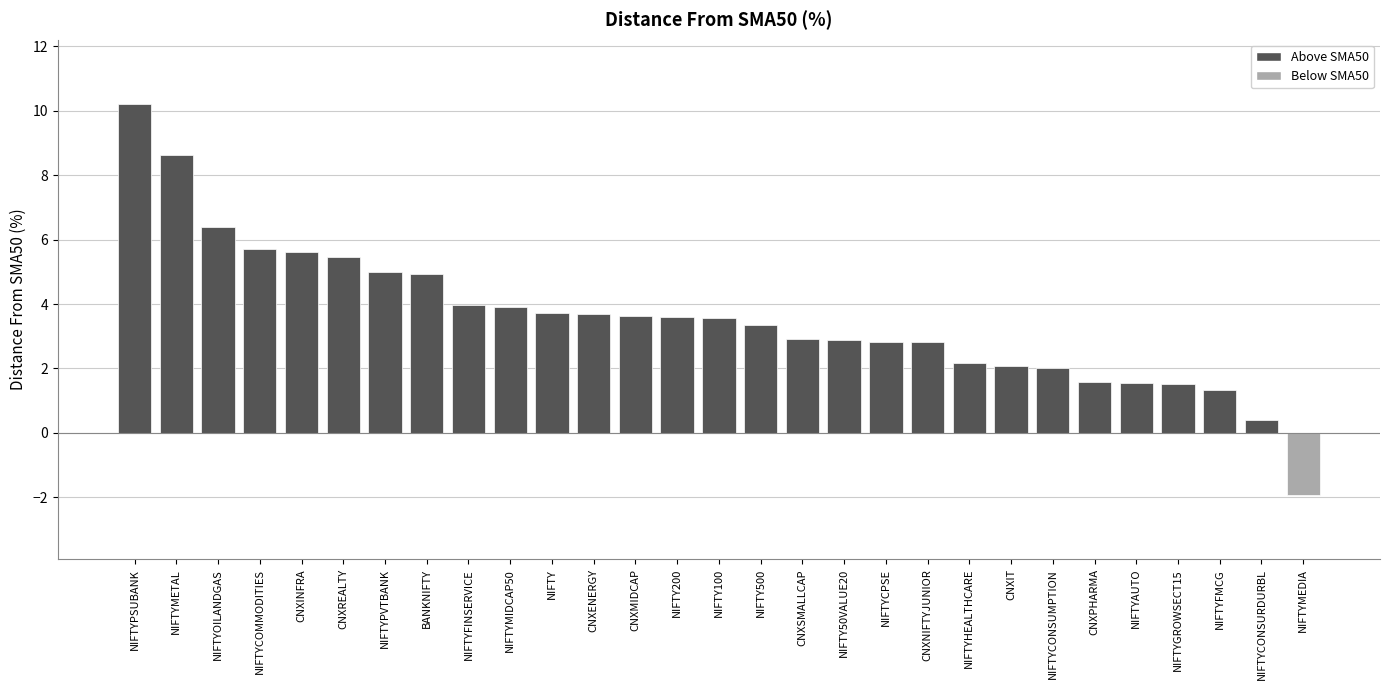

What is the label of the 11th bar from the left?

NIFTY